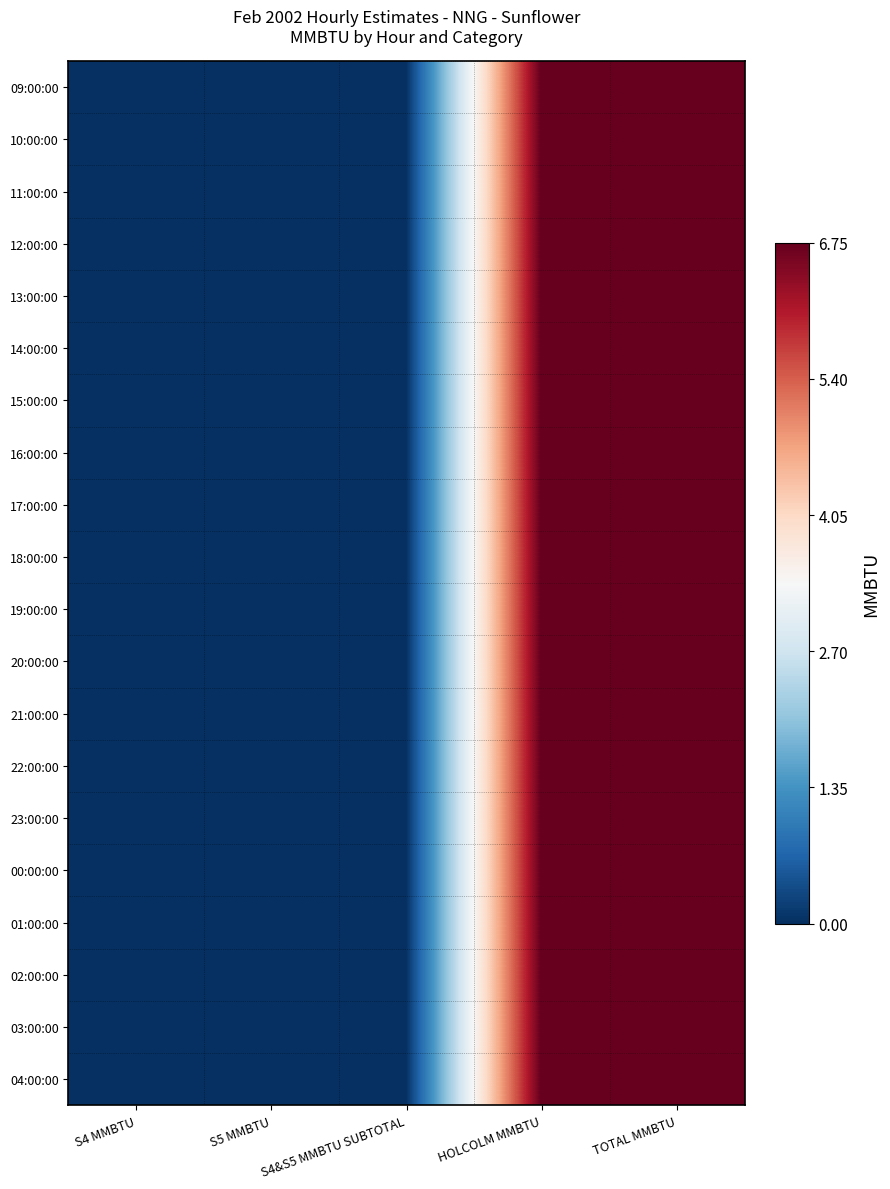

Reading left to right, extract all data points from this chart.

09:00:00: S4 MMBTU=0.0	S5 MMBTU=0.0	S4&S5 MMBTU SUBTOTAL=0.0	HOLCOLM MMBTU=6.8	TOTAL MMBTU=6.8
10:00:00: S4 MMBTU=0.0	S5 MMBTU=0.0	S4&S5 MMBTU SUBTOTAL=0.0	HOLCOLM MMBTU=6.8	TOTAL MMBTU=6.8
11:00:00: S4 MMBTU=0.0	S5 MMBTU=0.0	S4&S5 MMBTU SUBTOTAL=0.0	HOLCOLM MMBTU=6.8	TOTAL MMBTU=6.8
12:00:00: S4 MMBTU=0.0	S5 MMBTU=0.0	S4&S5 MMBTU SUBTOTAL=0.0	HOLCOLM MMBTU=6.8	TOTAL MMBTU=6.8
13:00:00: S4 MMBTU=0.0	S5 MMBTU=0.0	S4&S5 MMBTU SUBTOTAL=0.0	HOLCOLM MMBTU=6.8	TOTAL MMBTU=6.8
14:00:00: S4 MMBTU=0.0	S5 MMBTU=0.0	S4&S5 MMBTU SUBTOTAL=0.0	HOLCOLM MMBTU=6.8	TOTAL MMBTU=6.8
15:00:00: S4 MMBTU=0.0	S5 MMBTU=0.0	S4&S5 MMBTU SUBTOTAL=0.0	HOLCOLM MMBTU=6.8	TOTAL MMBTU=6.8
16:00:00: S4 MMBTU=0.0	S5 MMBTU=0.0	S4&S5 MMBTU SUBTOTAL=0.0	HOLCOLM MMBTU=6.8	TOTAL MMBTU=6.8
17:00:00: S4 MMBTU=0.0	S5 MMBTU=0.0	S4&S5 MMBTU SUBTOTAL=0.0	HOLCOLM MMBTU=6.8	TOTAL MMBTU=6.8
18:00:00: S4 MMBTU=0.0	S5 MMBTU=0.0	S4&S5 MMBTU SUBTOTAL=0.0	HOLCOLM MMBTU=6.8	TOTAL MMBTU=6.8
19:00:00: S4 MMBTU=0.0	S5 MMBTU=0.0	S4&S5 MMBTU SUBTOTAL=0.0	HOLCOLM MMBTU=6.8	TOTAL MMBTU=6.8
20:00:00: S4 MMBTU=0.0	S5 MMBTU=0.0	S4&S5 MMBTU SUBTOTAL=0.0	HOLCOLM MMBTU=6.8	TOTAL MMBTU=6.8
21:00:00: S4 MMBTU=0.0	S5 MMBTU=0.0	S4&S5 MMBTU SUBTOTAL=0.0	HOLCOLM MMBTU=6.8	TOTAL MMBTU=6.8
22:00:00: S4 MMBTU=0.0	S5 MMBTU=0.0	S4&S5 MMBTU SUBTOTAL=0.0	HOLCOLM MMBTU=6.8	TOTAL MMBTU=6.8
23:00:00: S4 MMBTU=0.0	S5 MMBTU=0.0	S4&S5 MMBTU SUBTOTAL=0.0	HOLCOLM MMBTU=6.8	TOTAL MMBTU=6.8
00:00:00: S4 MMBTU=0.0	S5 MMBTU=0.0	S4&S5 MMBTU SUBTOTAL=0.0	HOLCOLM MMBTU=6.8	TOTAL MMBTU=6.8
01:00:00: S4 MMBTU=0.0	S5 MMBTU=0.0	S4&S5 MMBTU SUBTOTAL=0.0	HOLCOLM MMBTU=6.8	TOTAL MMBTU=6.8
02:00:00: S4 MMBTU=0.0	S5 MMBTU=0.0	S4&S5 MMBTU SUBTOTAL=0.0	HOLCOLM MMBTU=6.8	TOTAL MMBTU=6.8
03:00:00: S4 MMBTU=0.0	S5 MMBTU=0.0	S4&S5 MMBTU SUBTOTAL=0.0	HOLCOLM MMBTU=6.8	TOTAL MMBTU=6.8
04:00:00: S4 MMBTU=0.0	S5 MMBTU=0.0	S4&S5 MMBTU SUBTOTAL=0.0	HOLCOLM MMBTU=6.8	TOTAL MMBTU=6.8